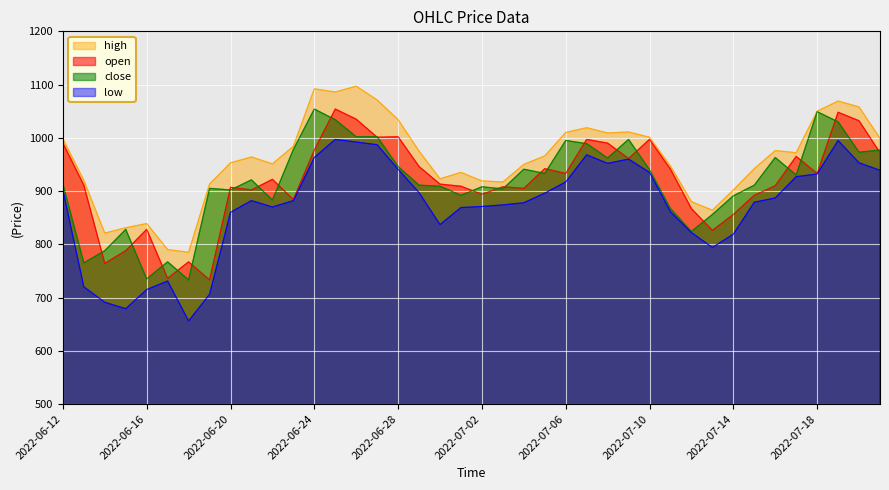

Which series has the largest total across all categories?

high